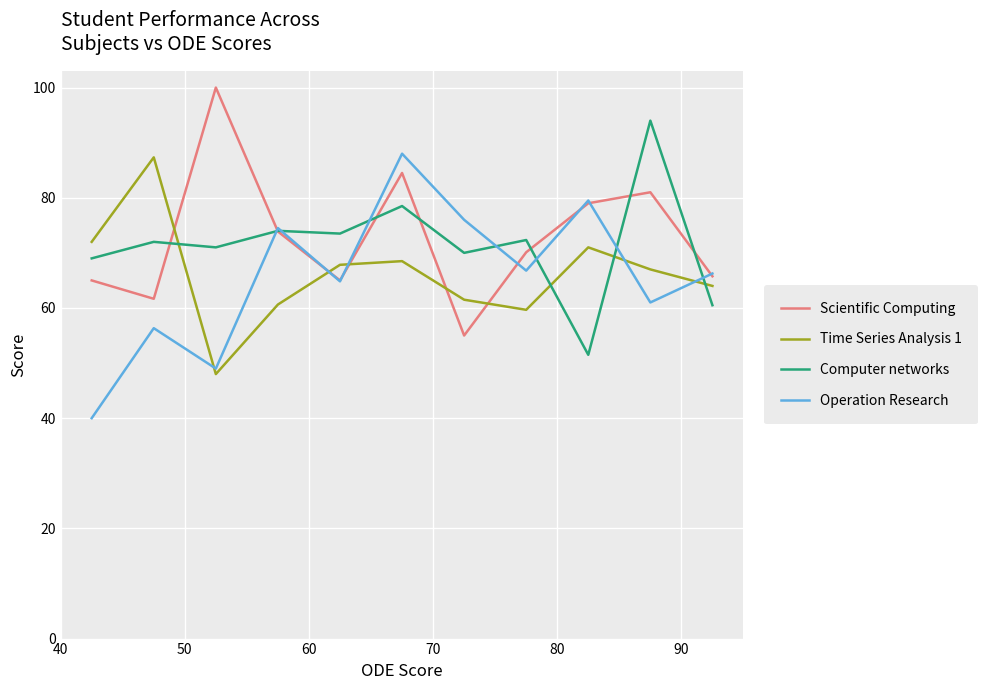

Which series ends up on top after the final intersection of Time Series Analysis 1 and Computer networks?

Time Series Analysis 1